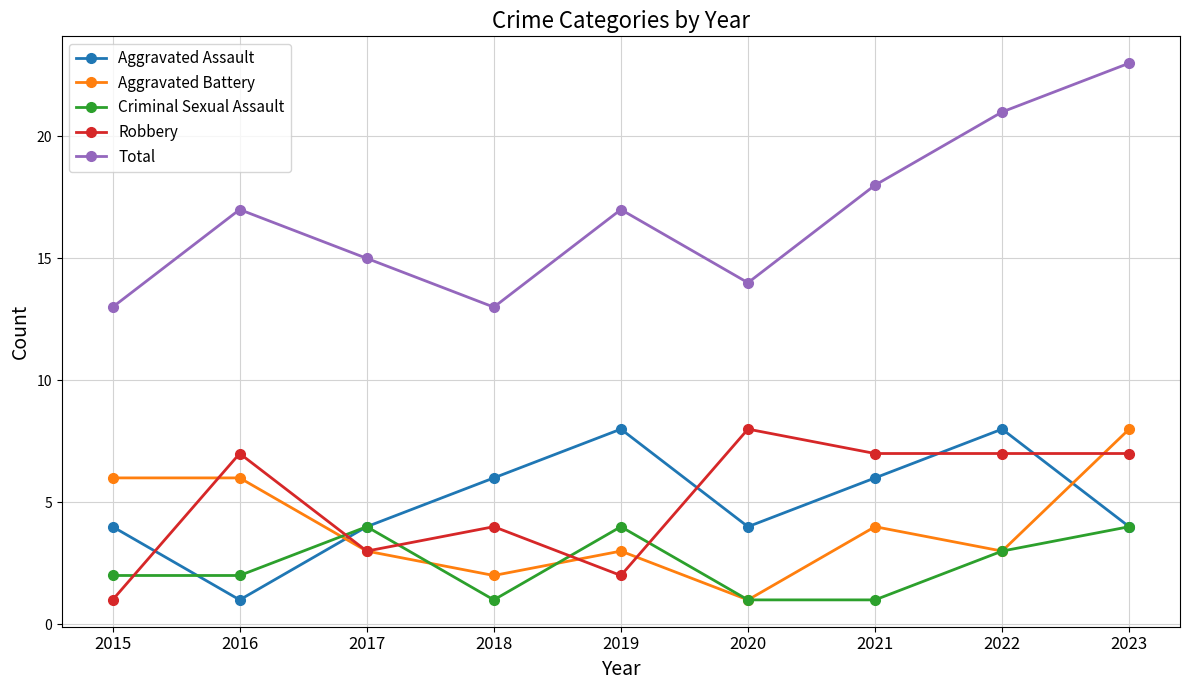

What is the difference between the maximum and minimum values in the Aggravated Battery series?

7